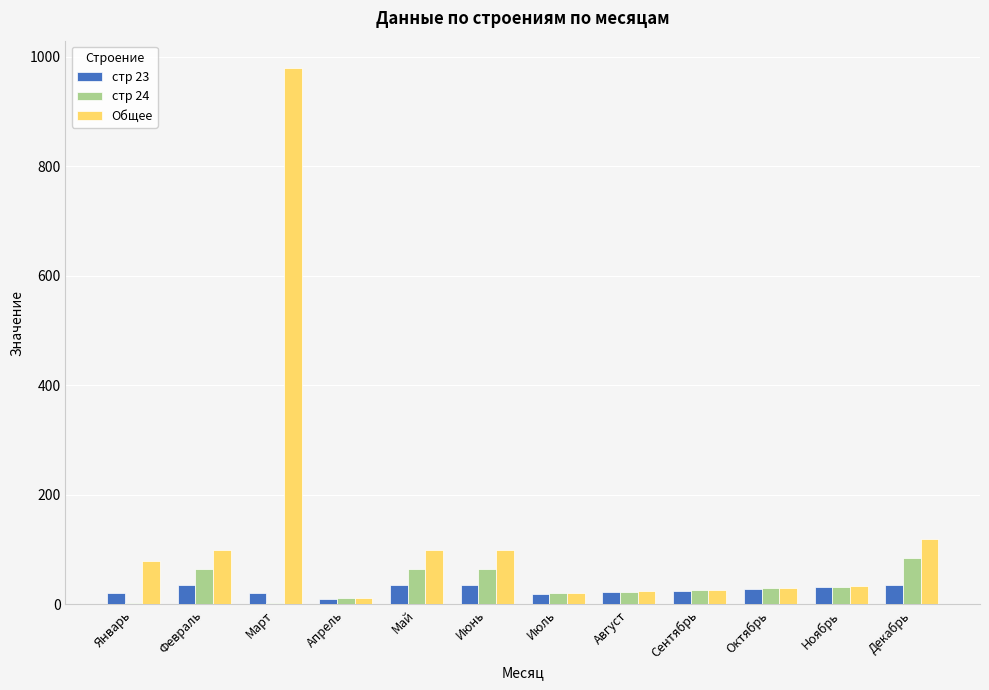

Between Март and Октябрь, which series saw the biggest shift?

Общее